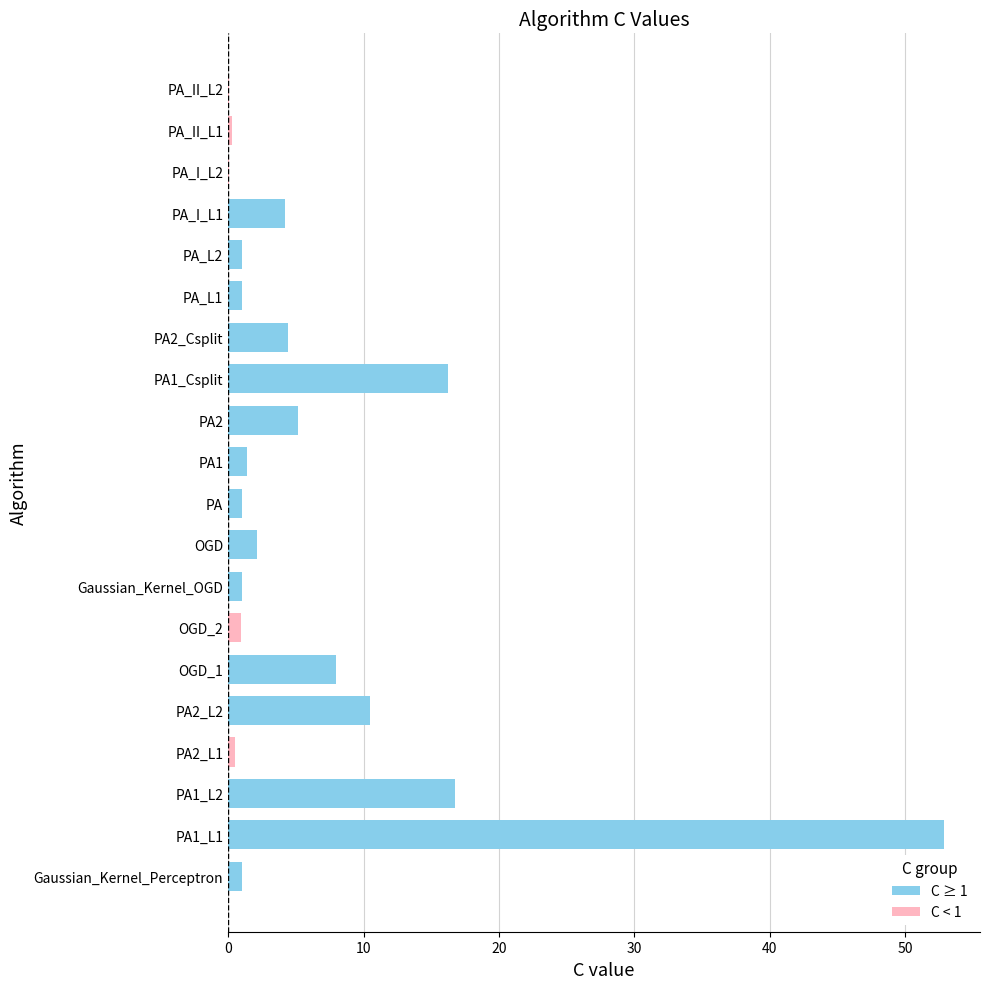

How many data points are less than 1?

5